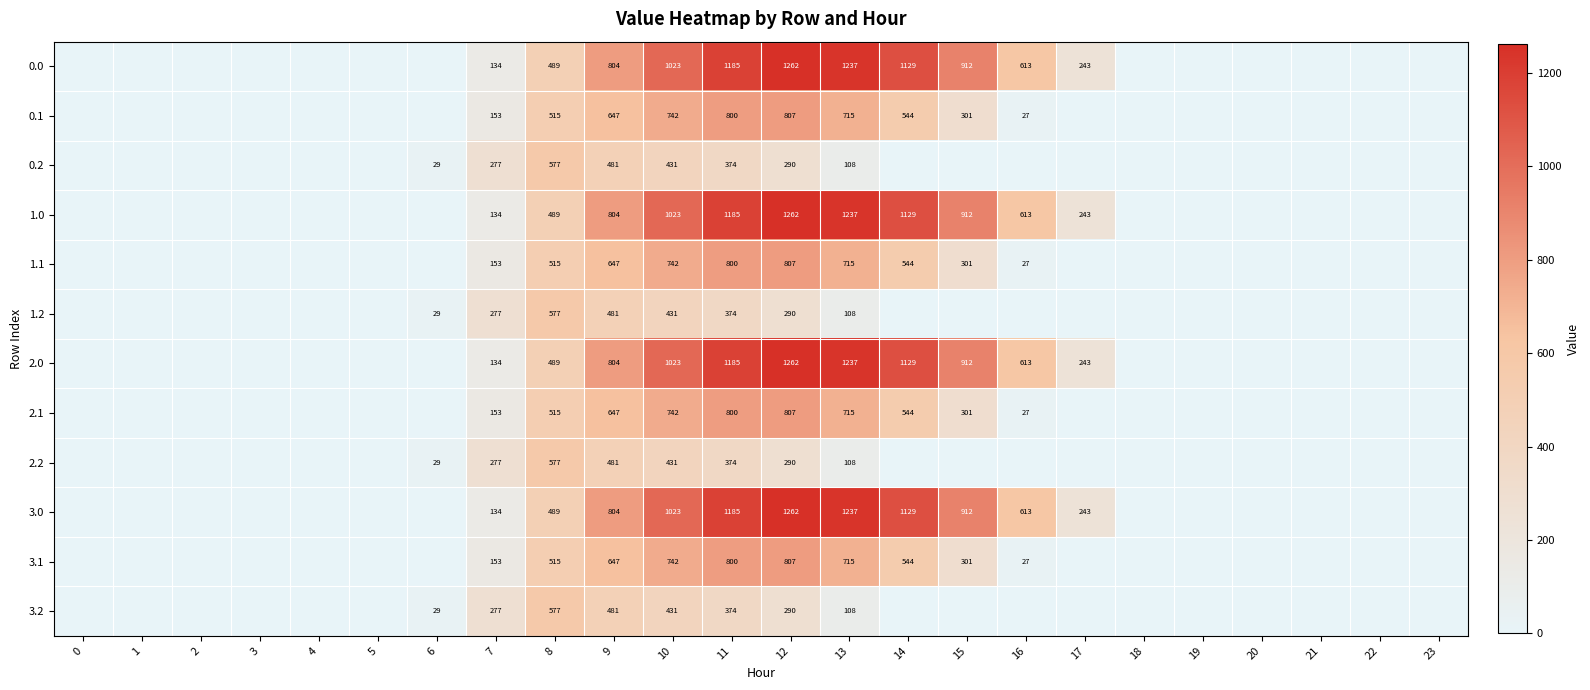

At how many categories does at least one series exceed 1222?

2